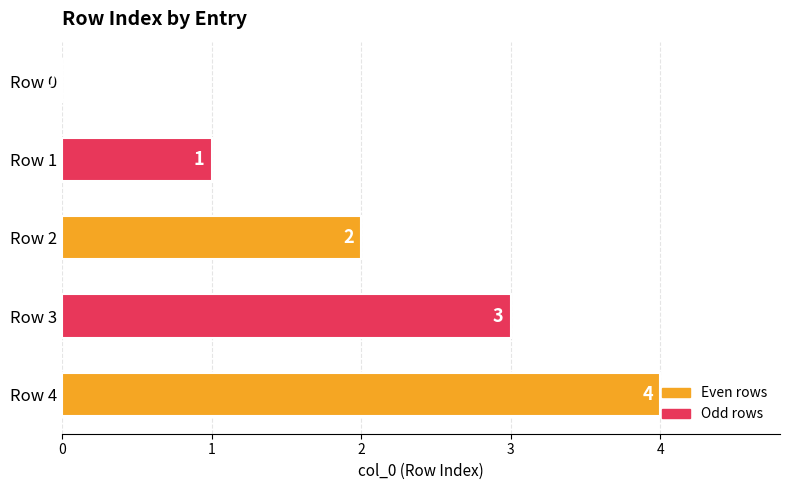

Is it true that the value at Row 0 is 0?

True